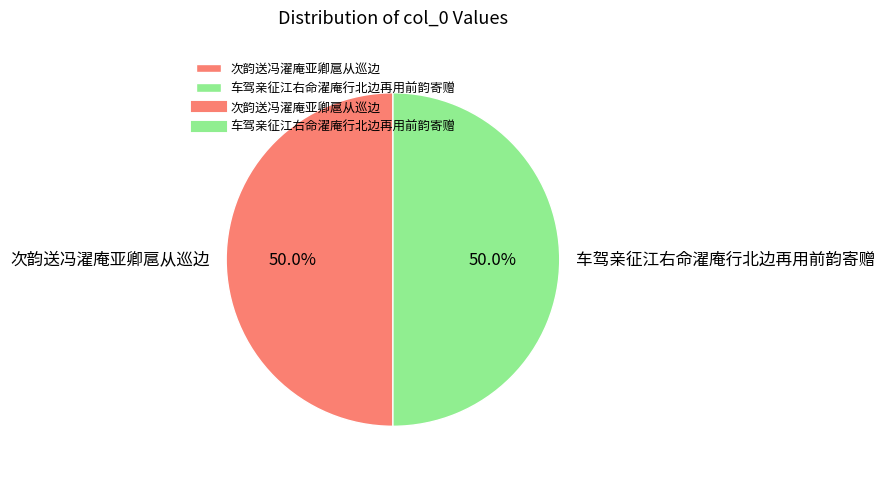

Do 车驾亲征江右命濯庵行北边再用前韵寄赠 and 次韵送冯濯庵亚卿扈从巡边 together represent more than half of the pie?

Yes